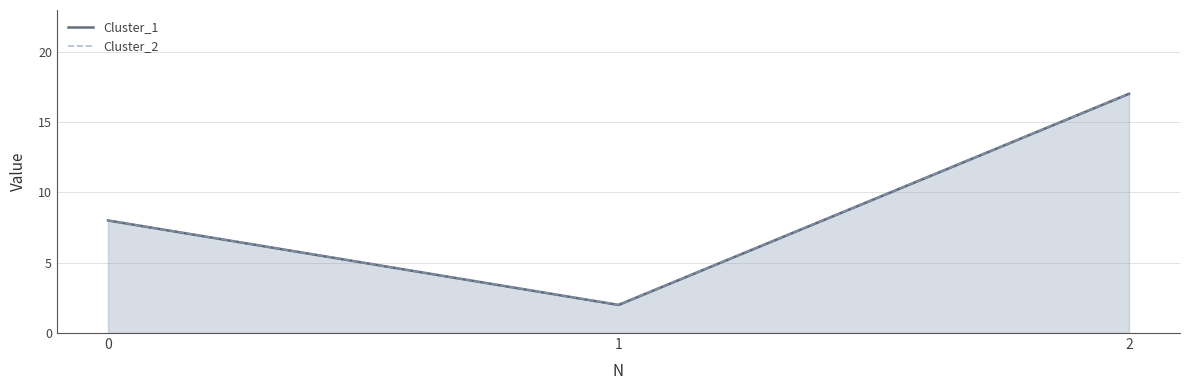

The Cluster_1 series shows 8 at 0. True or false?

True